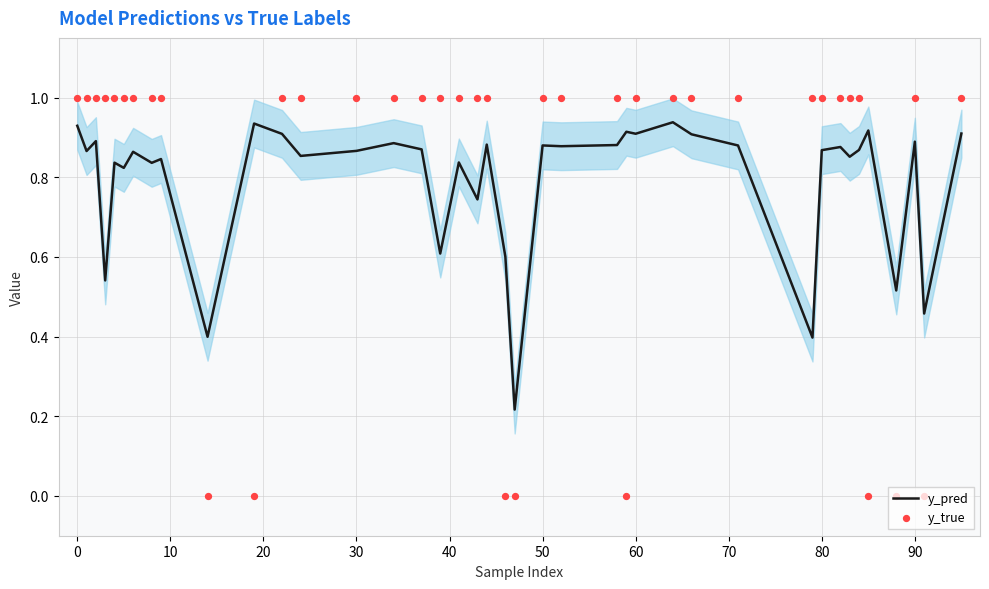

Which series has the largest total across all categories?

y_true